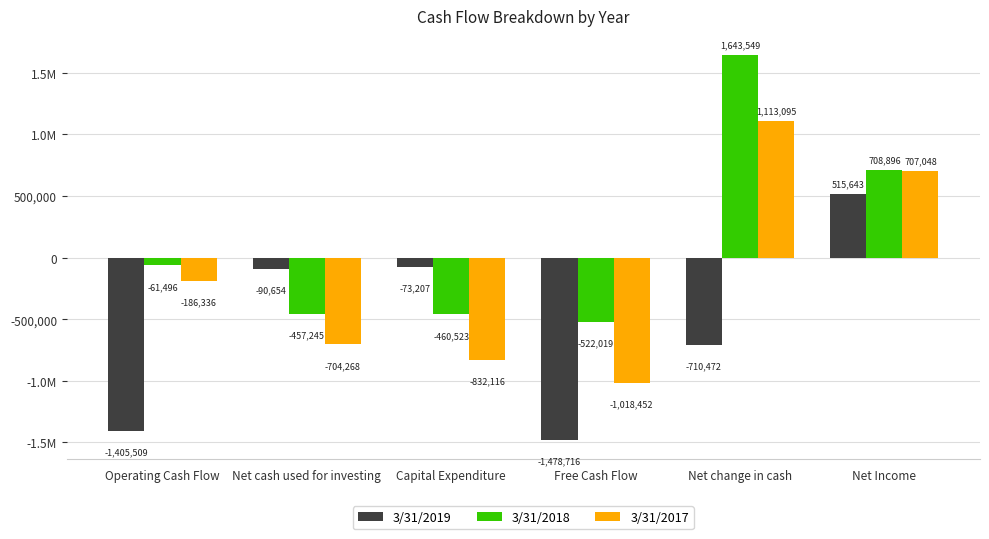

Are the bars grouped side by side (vs. stacked)?

Yes